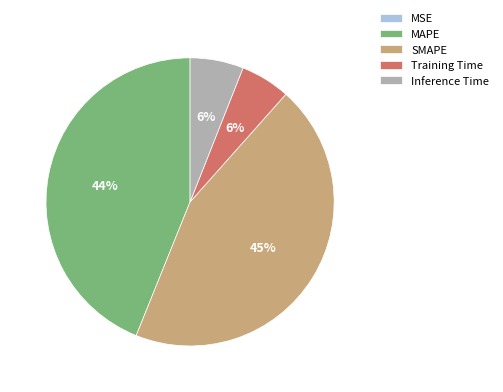

To the nearest percent, what is the average slice percentage?

20%